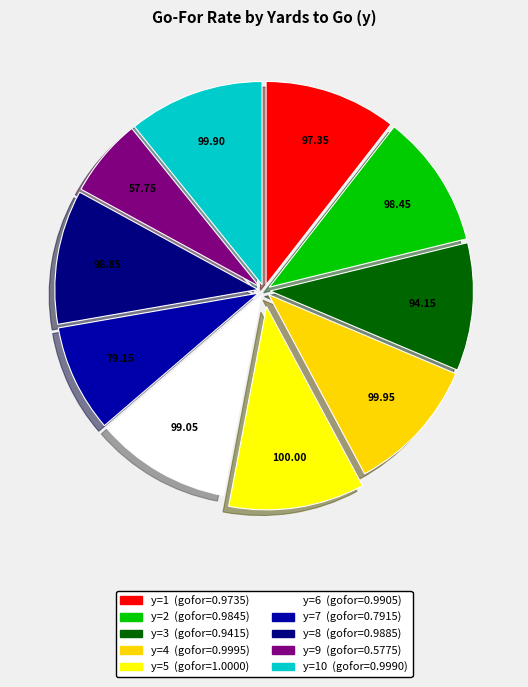

How many slices are in this pie chart?

10